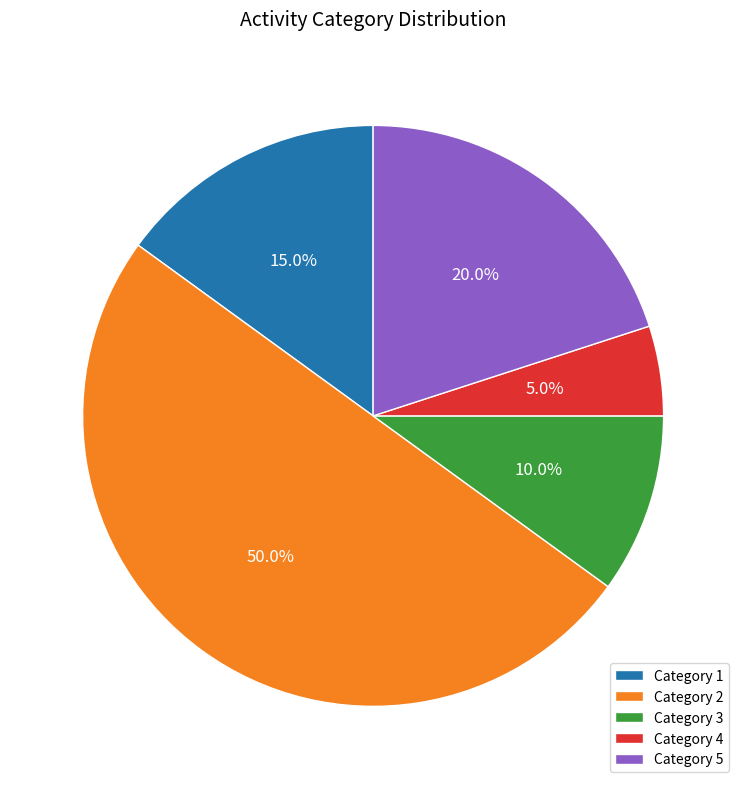

To the nearest percent, what is the average slice percentage?

20%